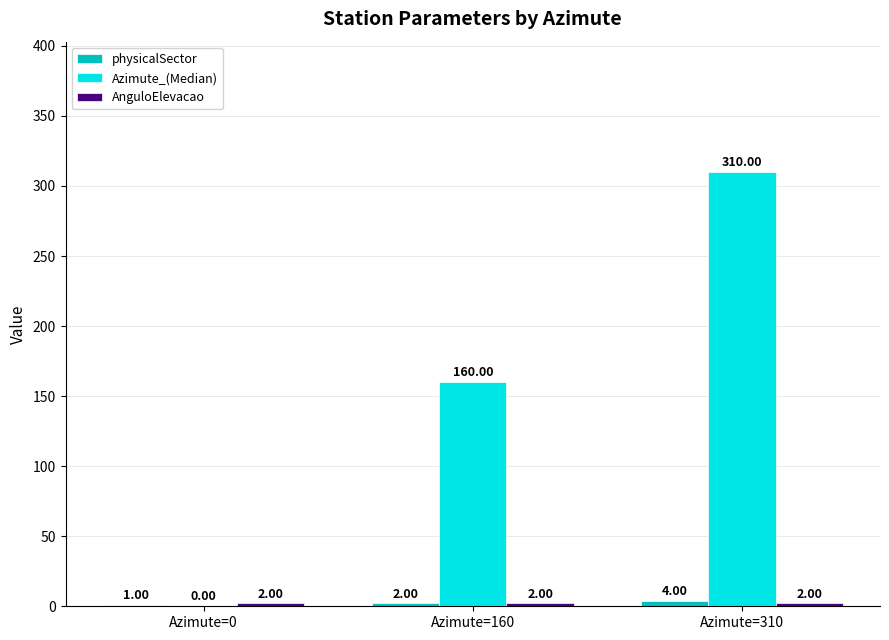

What is the total value across all series at Azimute=0?

3